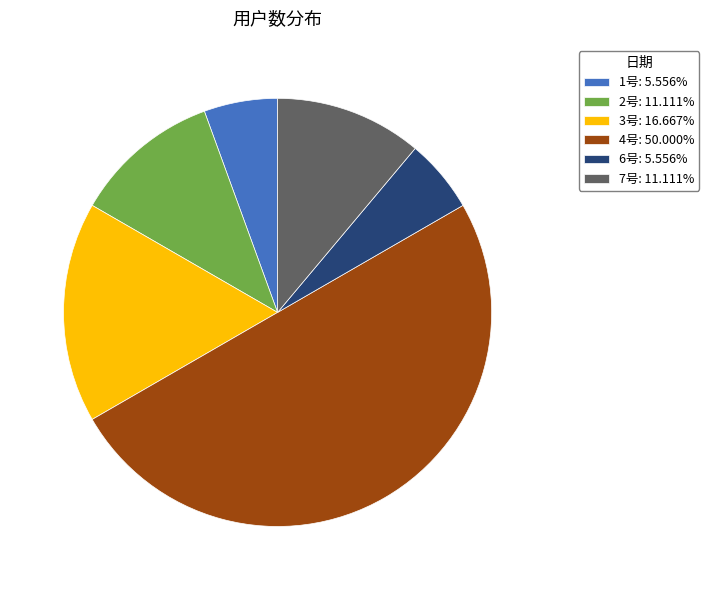

Approximately how many times larger is the value at 3号 compared to 2号?

1.5